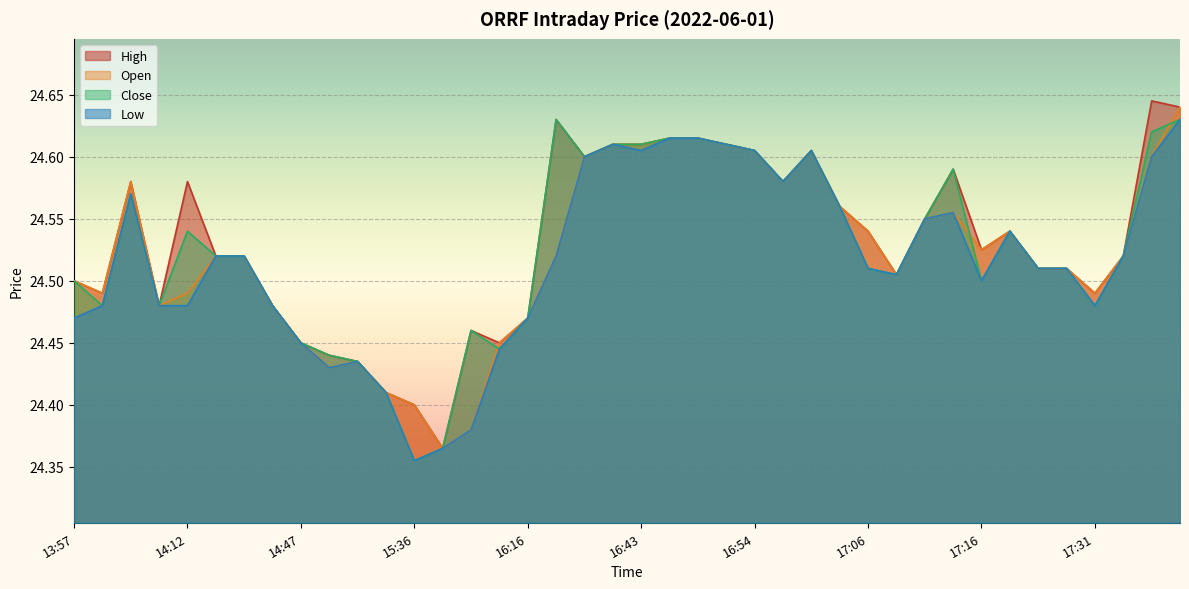

Reading left to right, transcribe all the data shown in this chart.

high: 24.5	24.5	24.6	24.5	24.6	24.5	24.5	24.5	24.4	24.4	24.4	24.4	24.4	24.4	24.5	24.4	24.5	24.6	24.6	24.6	24.6	24.6	24.6	24.6	24.6	24.6	24.6	24.6	24.5	24.5	24.6	24.6	24.5	24.5	24.5	24.5	24.5	24.5	24.6	24.6
open: 24.5	24.5	24.6	24.5	24.5	24.5	24.5	24.5	24.4	24.4	24.4	24.4	24.4	24.4	24.4	24.4	24.5	24.5	24.6	24.6	24.6	24.6	24.6	24.6	24.6	24.6	24.6	24.6	24.5	24.5	24.6	24.6	24.5	24.5	24.5	24.5	24.5	24.5	24.6	24.6
close: 24.5	24.5	24.6	24.5	24.5	24.5	24.5	24.5	24.4	24.4	24.4	24.4	24.4	24.4	24.5	24.4	24.5	24.6	24.6	24.6	24.6	24.6	24.6	24.6	24.6	24.6	24.6	24.6	24.5	24.5	24.6	24.6	24.5	24.5	24.5	24.5	24.5	24.5	24.6	24.6
low: 24.5	24.5	24.6	24.5	24.5	24.5	24.5	24.5	24.4	24.4	24.4	24.4	24.4	24.4	24.4	24.4	24.5	24.5	24.6	24.6	24.6	24.6	24.6	24.6	24.6	24.6	24.6	24.6	24.5	24.5	24.6	24.6	24.5	24.5	24.5	24.5	24.5	24.5	24.6	24.6